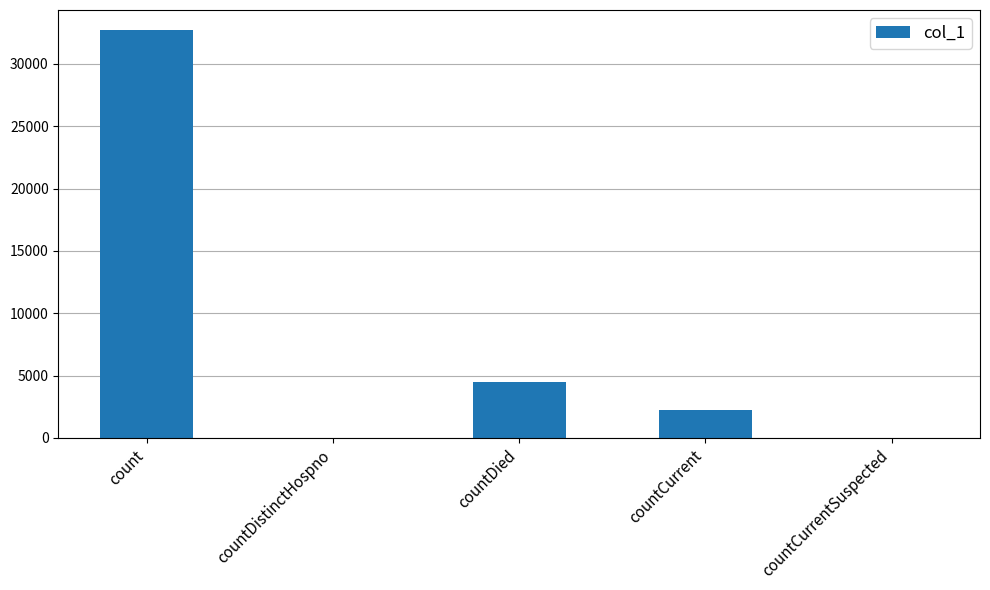

Which label corresponds to the largest value in the chart?

count